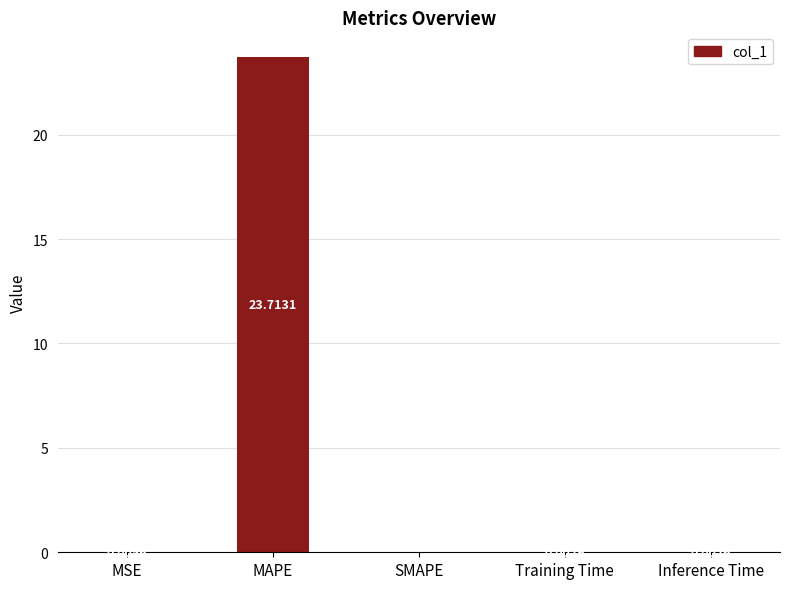

The value at Training Time is 0.0. True or false?

True